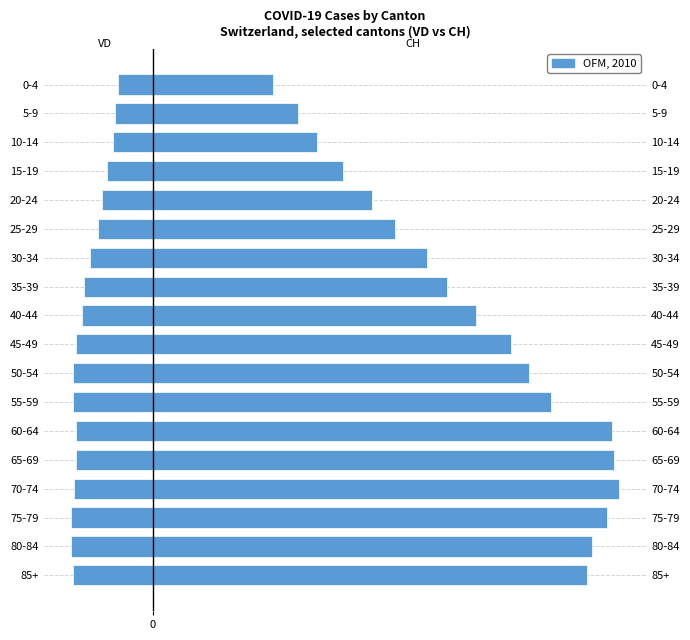

What is the value of the VD (left) bar at the 5th from the left?

-49.6